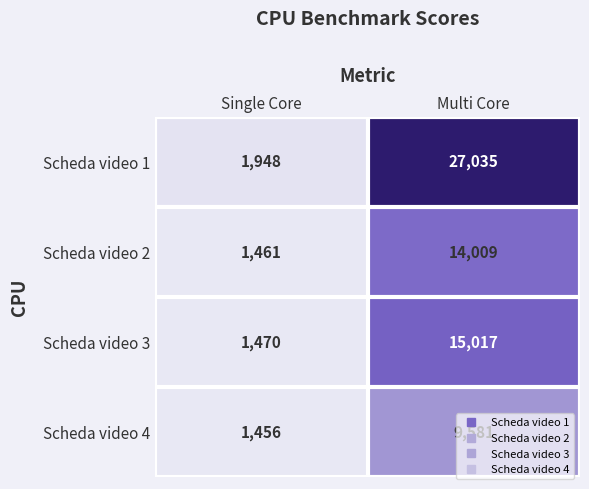

True or false: Scheda video 1 has a value of 45951 at Multi Core.

False